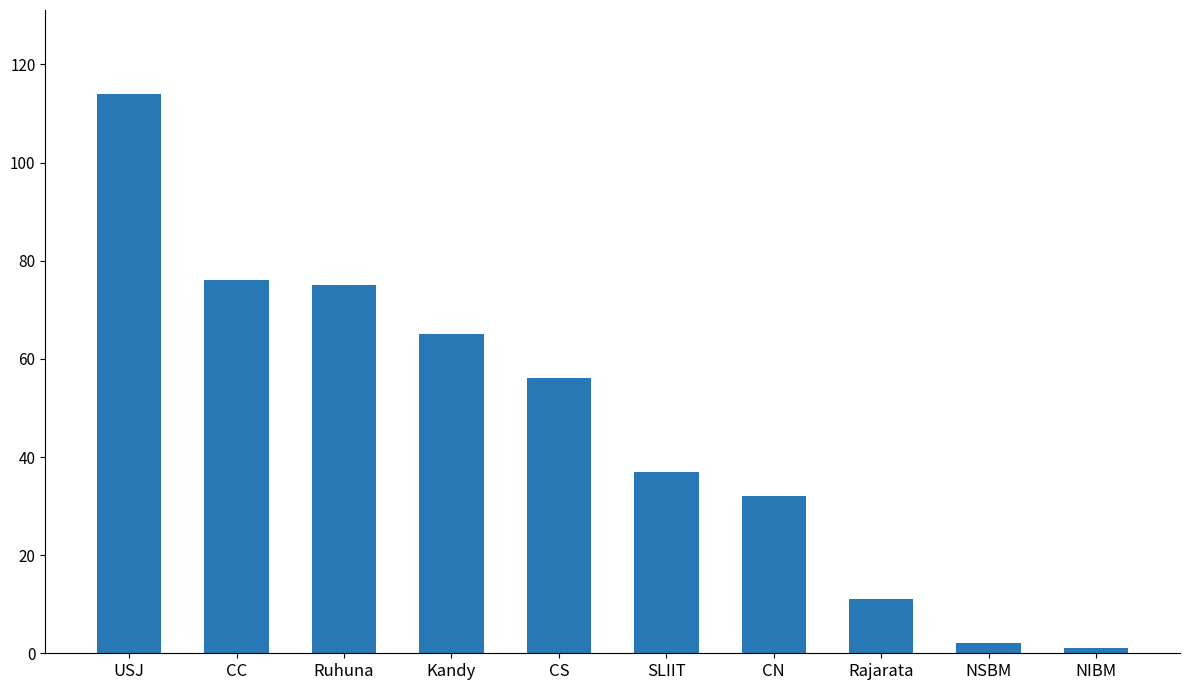

What is the label of the 6th bar from the left?

SLIIT